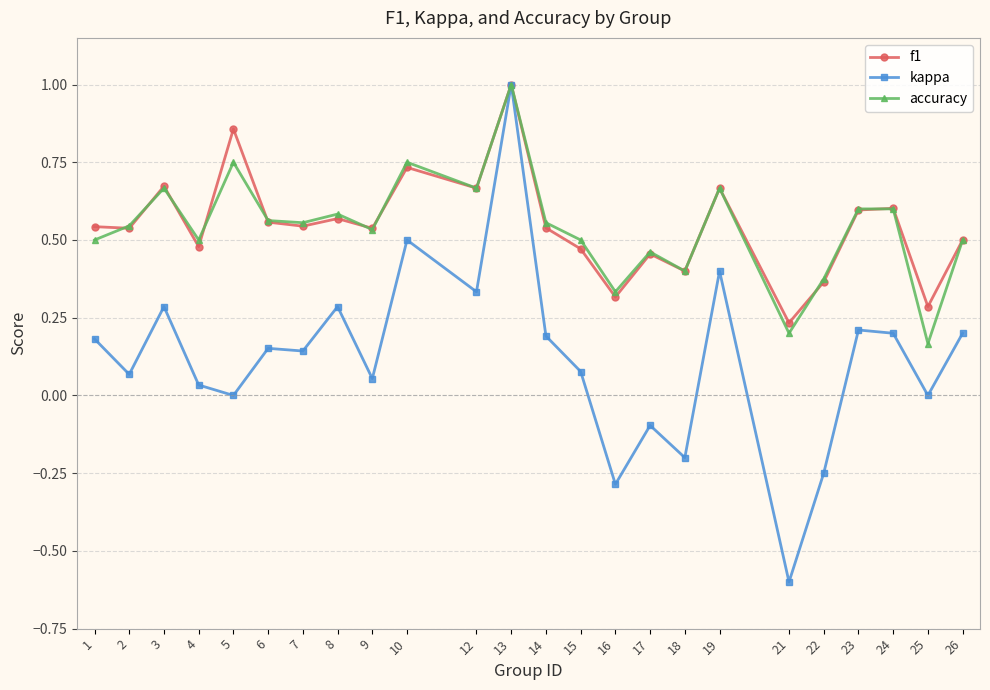

How many f1 values are between 0 and 1?

24